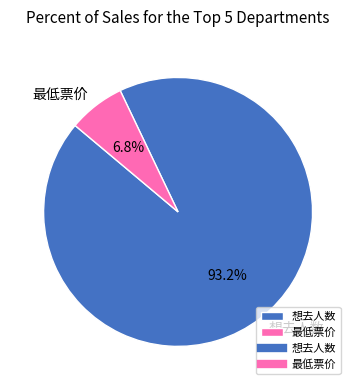

Rank the categories by value from highest to lowest.

想去人数, 最低票价